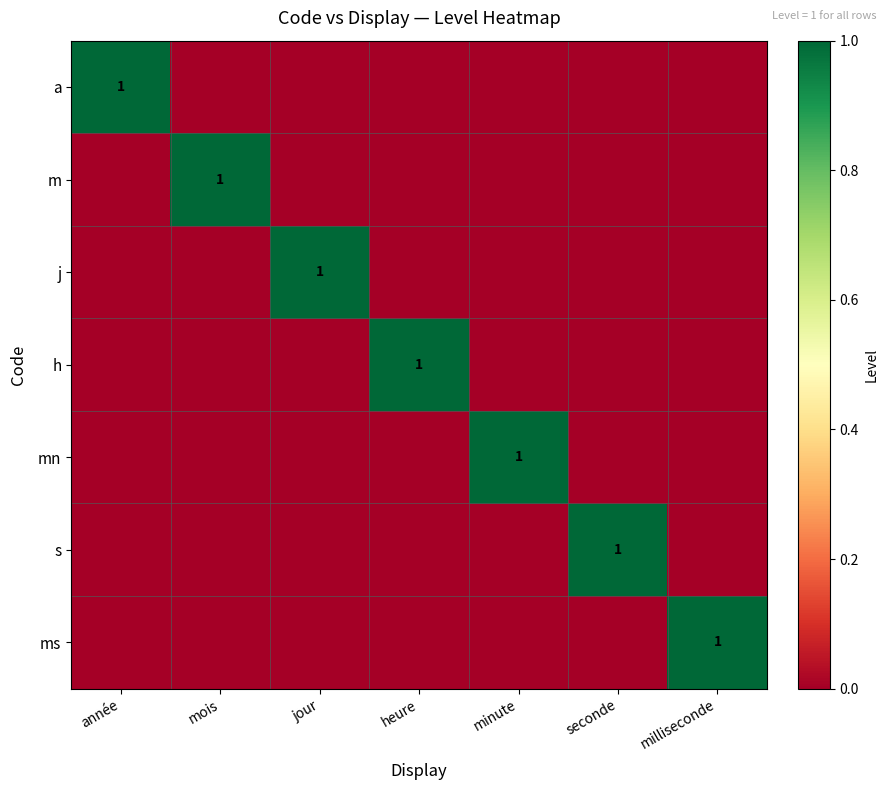

The value of a at année is 2. True or false?

False